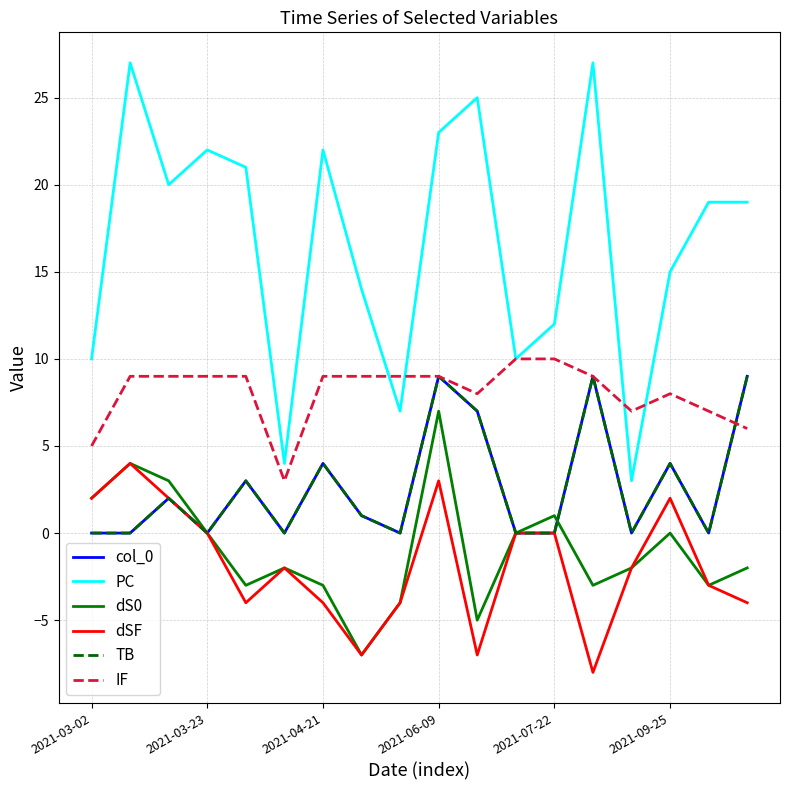

Which series has the widest spread of values?

PC